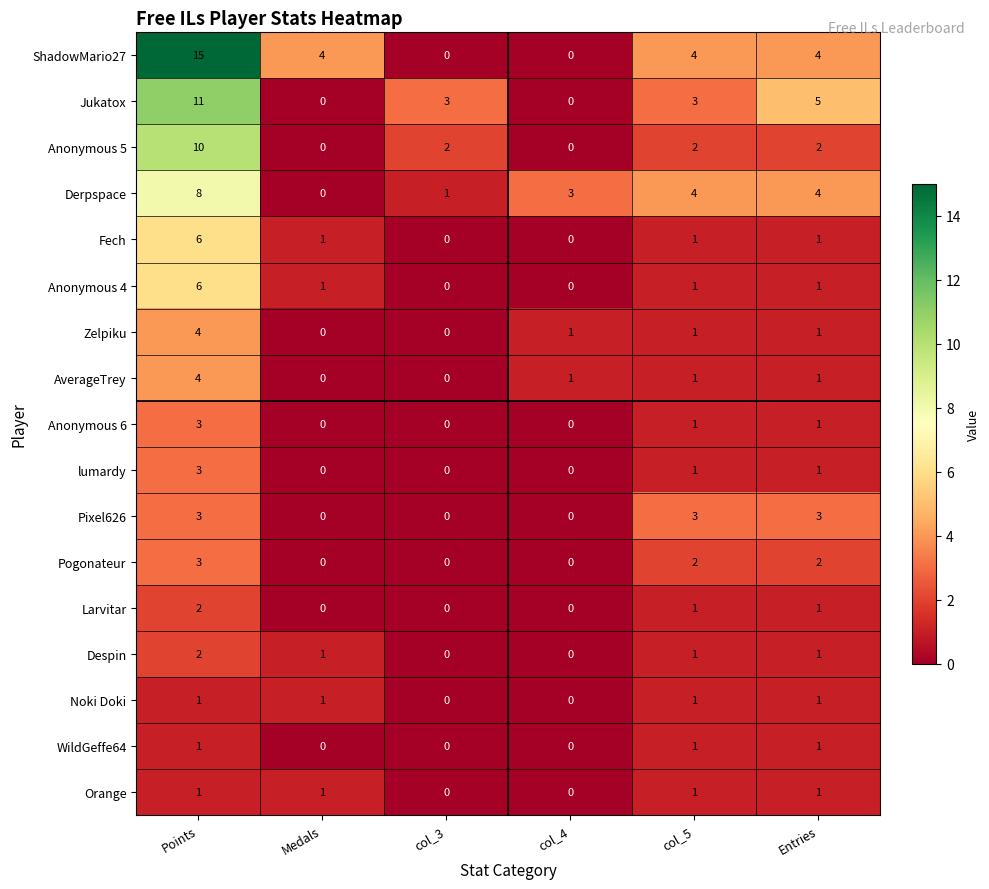

What is the sum of all Orange values?

4